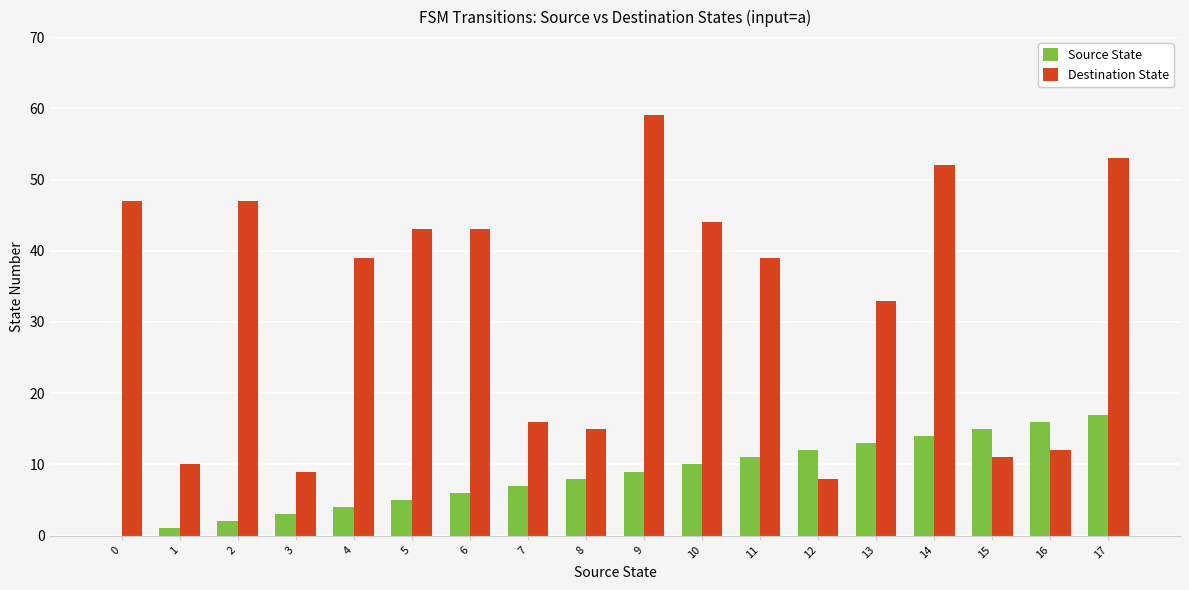

Is it true that Source State equals 30 at 17?

False